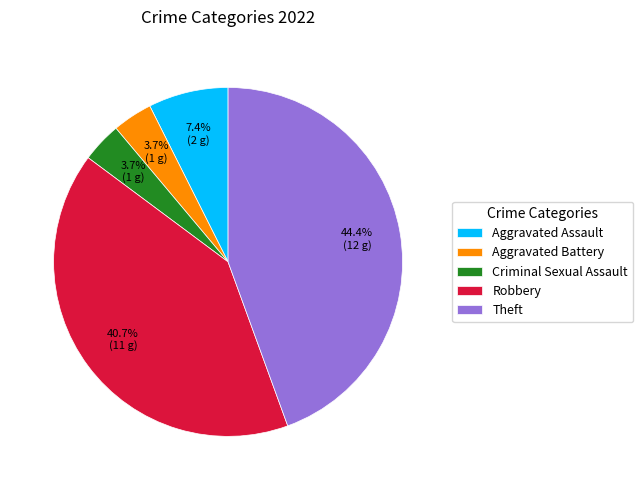

What portion of the pie excludes Aggravated Battery?

96.3%